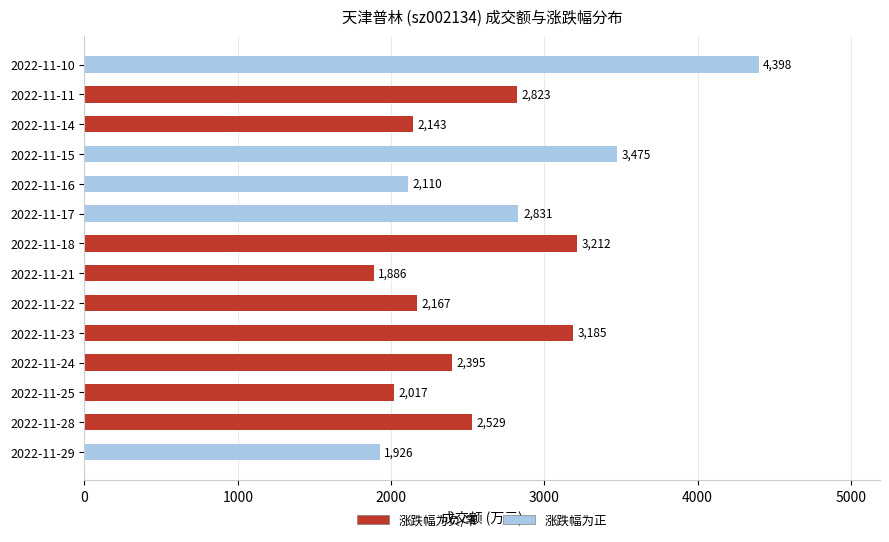

What is the value of the 12th bar from the top?

2017